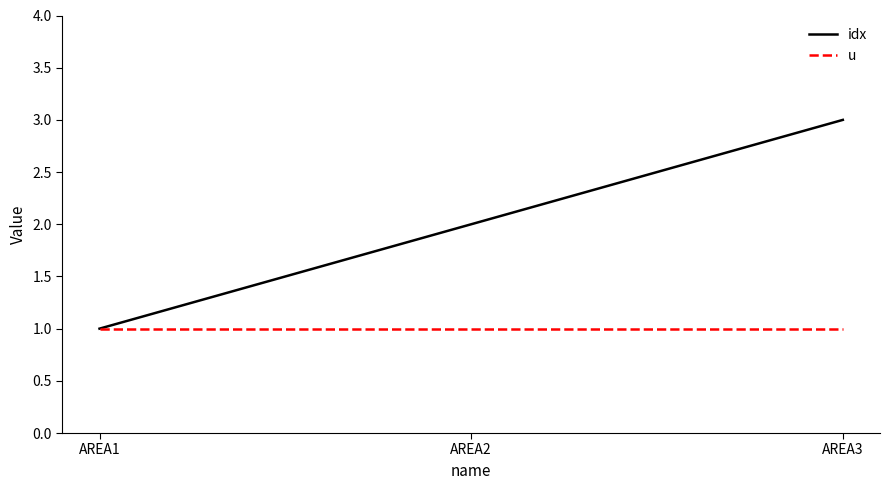

How many distinct data groups are displayed?

2